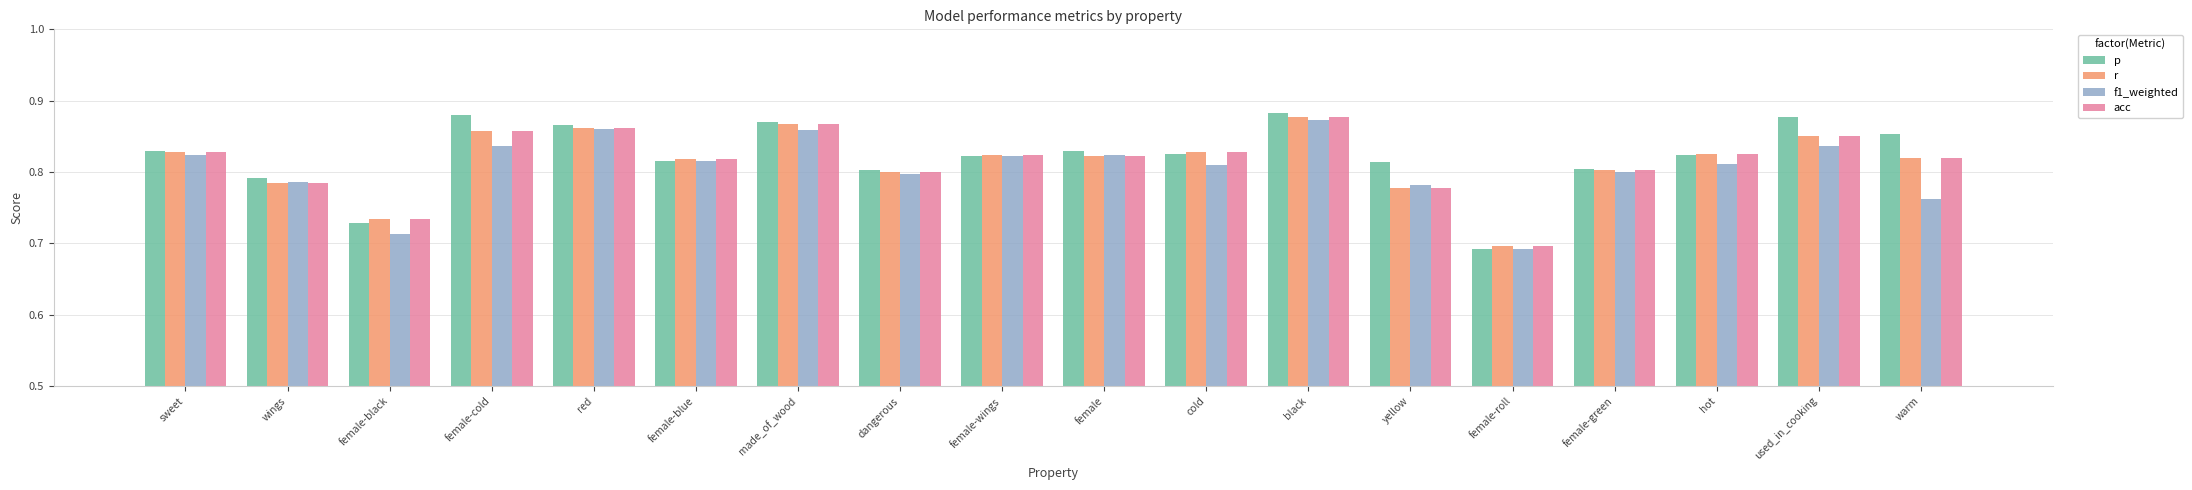

Between female-green and warm, which series saw the biggest shift?

p